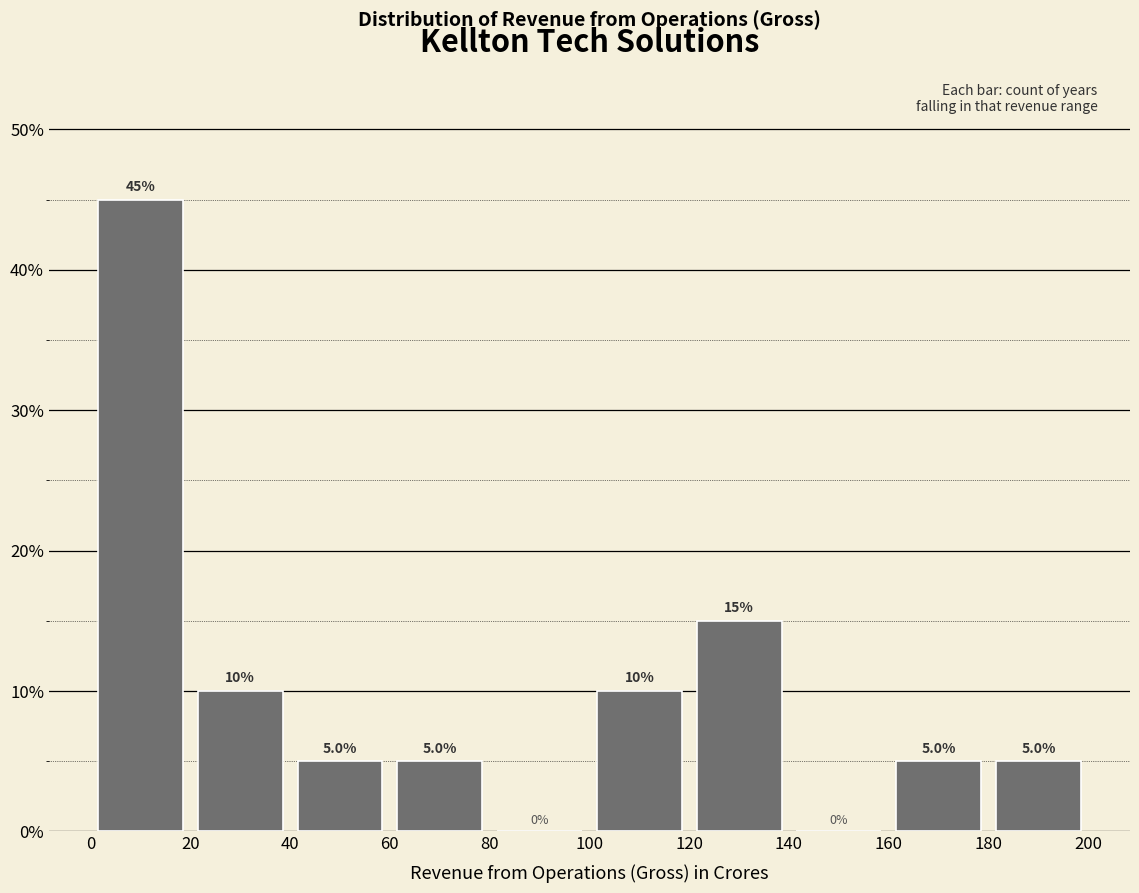

How tall is the bar that spans 180 to 200 on the x-axis?

5.0